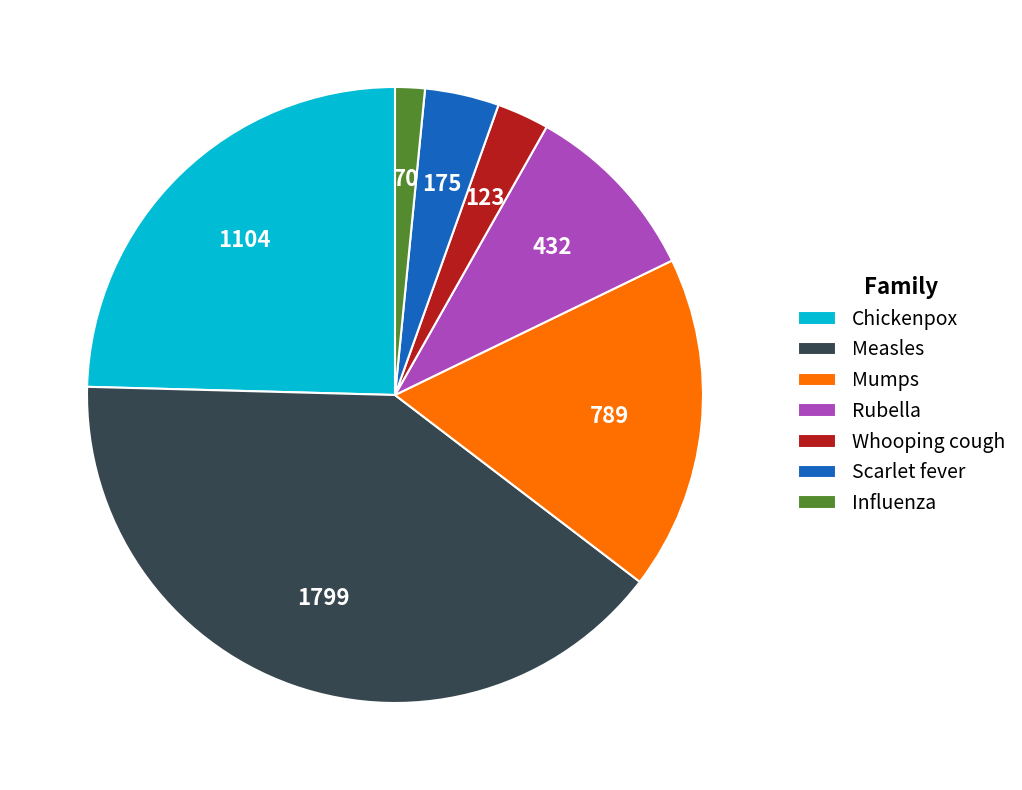

Which category has the biggest portion of the pie?

Measles